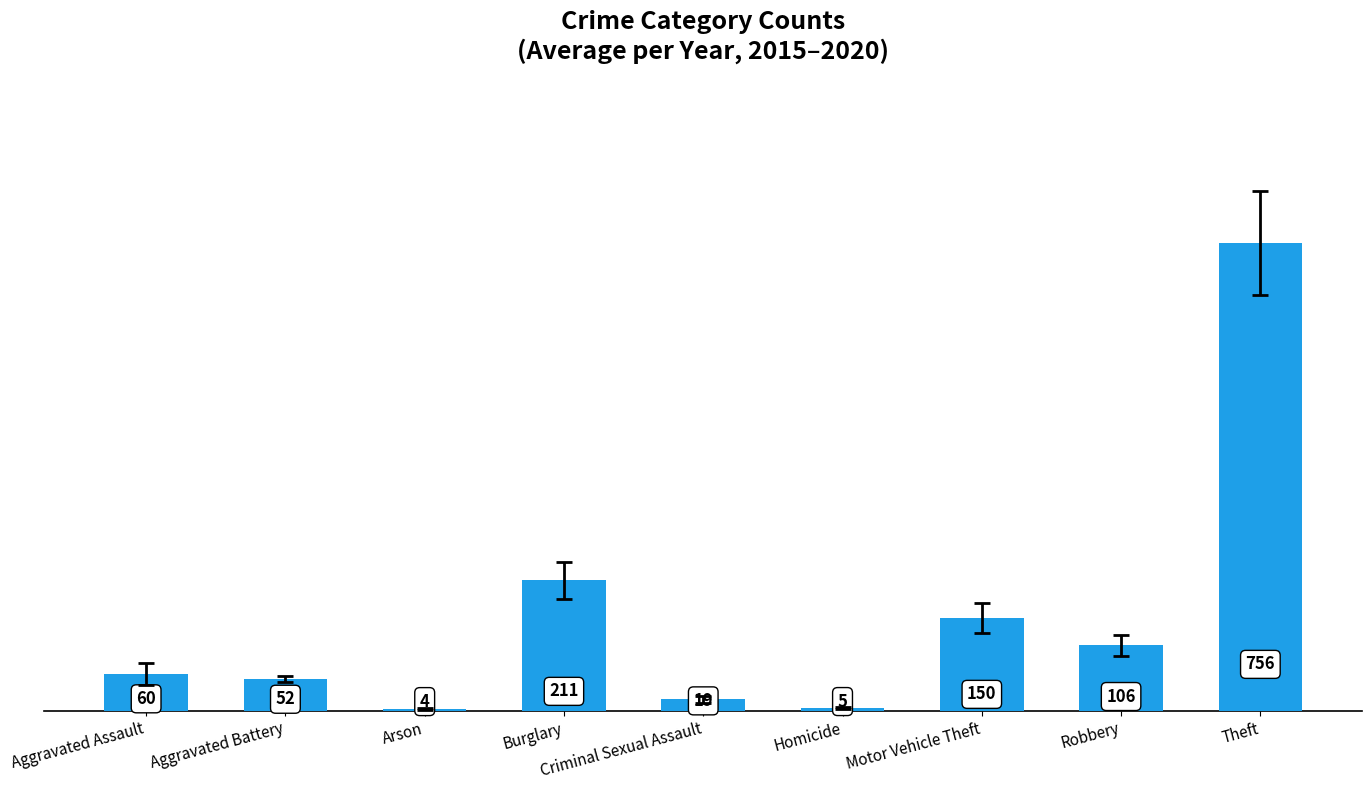

The chart shows a value of 339.7 at Theft. True or false?

False